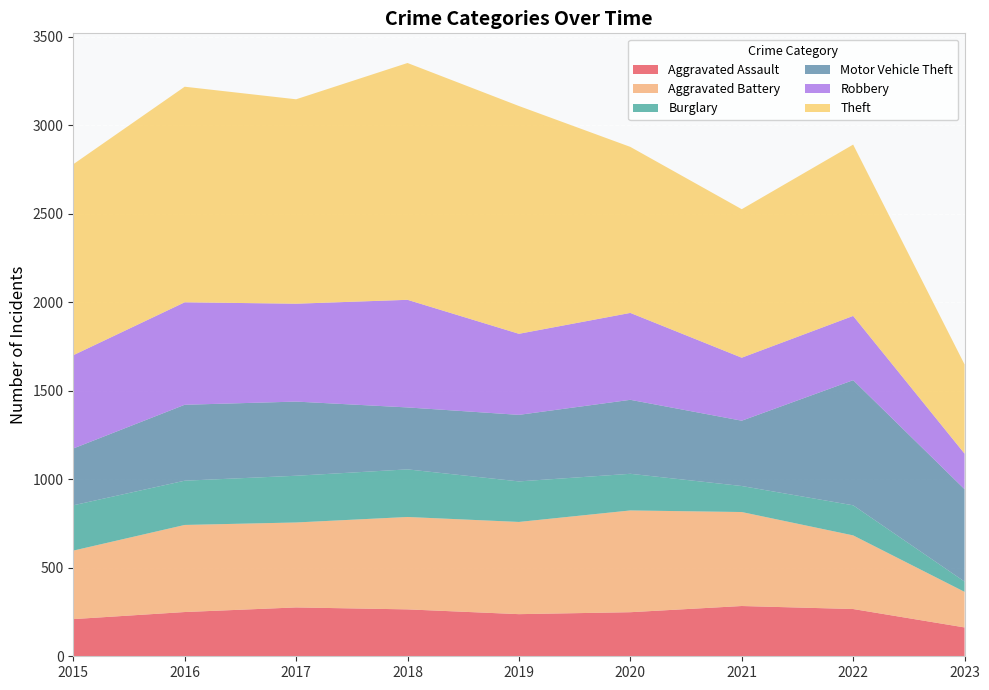

Reading left to right, list all the values displayed in this chart.

Aggravated Assault: 2015=210	2016=250	2017=276	2018=265	2019=238	2020=249	2021=284	2022=267	2023=163
Aggravated Battery: 2015=387	2016=492	2017=480	2018=522	2019=521	2020=575	2021=531	2022=416	2023=201
Burglary: 2015=256	2016=250	2017=264	2018=269	2019=229	2020=207	2021=147	2022=170	2023=58
Motor Vehicle Theft: 2015=321	2016=429	2017=419	2018=350	2019=376	2020=418	2021=369	2022=707	2023=522
Robbery: 2015=527	2016=579	2017=553	2018=608	2019=458	2020=491	2021=356	2022=363	2023=201
Theft: 2015=1079	2016=1218	2017=1155	2018=1338	2019=1287	2020=938	2021=839	2022=968	2023=504